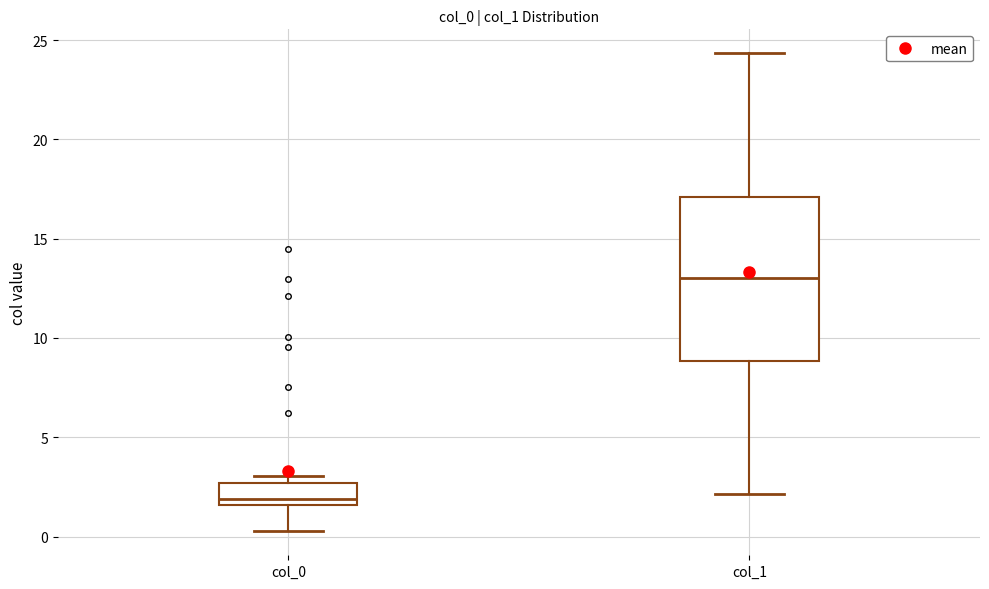

Reading left to right, transcribe this box plot: for each box, give where its median line is, the range the box spans, and where its two whiskers end, as read against the y-axis. The values are not printed on the chart, so give them approximately, as read against the axis.

col_0: median 2.0, box 1.5 to 2.5, whiskers 0.5 to 3.0
col_1: median 13.0, box 9.0 to 17.0, whiskers 2.0 to 24.5